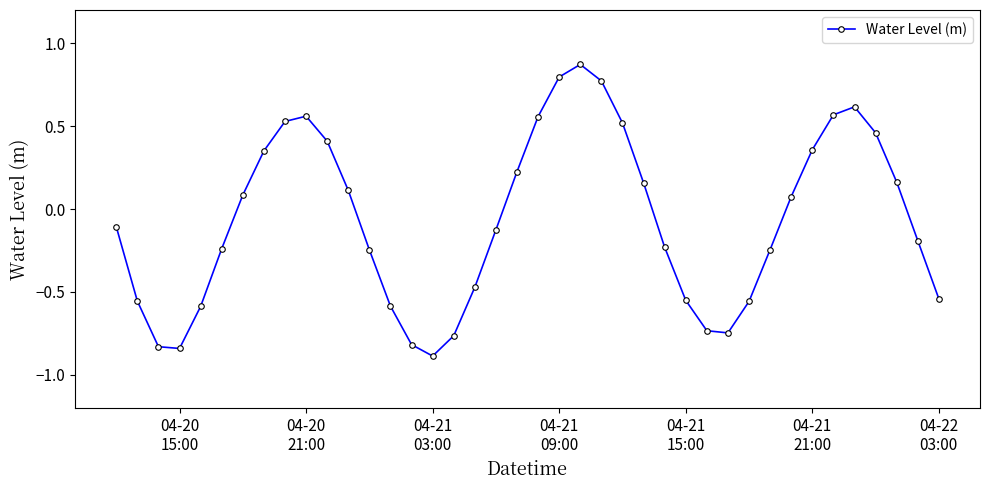

What is the minimum value shown in the chart?

-0.9